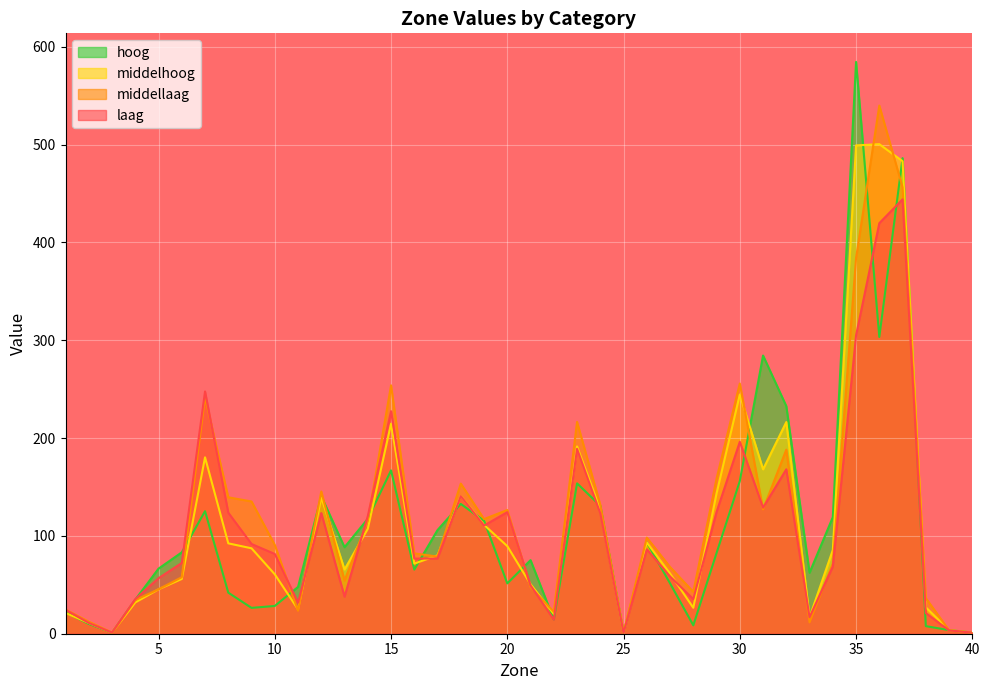

What is the spread (max minus min) of values at 6?

27.2